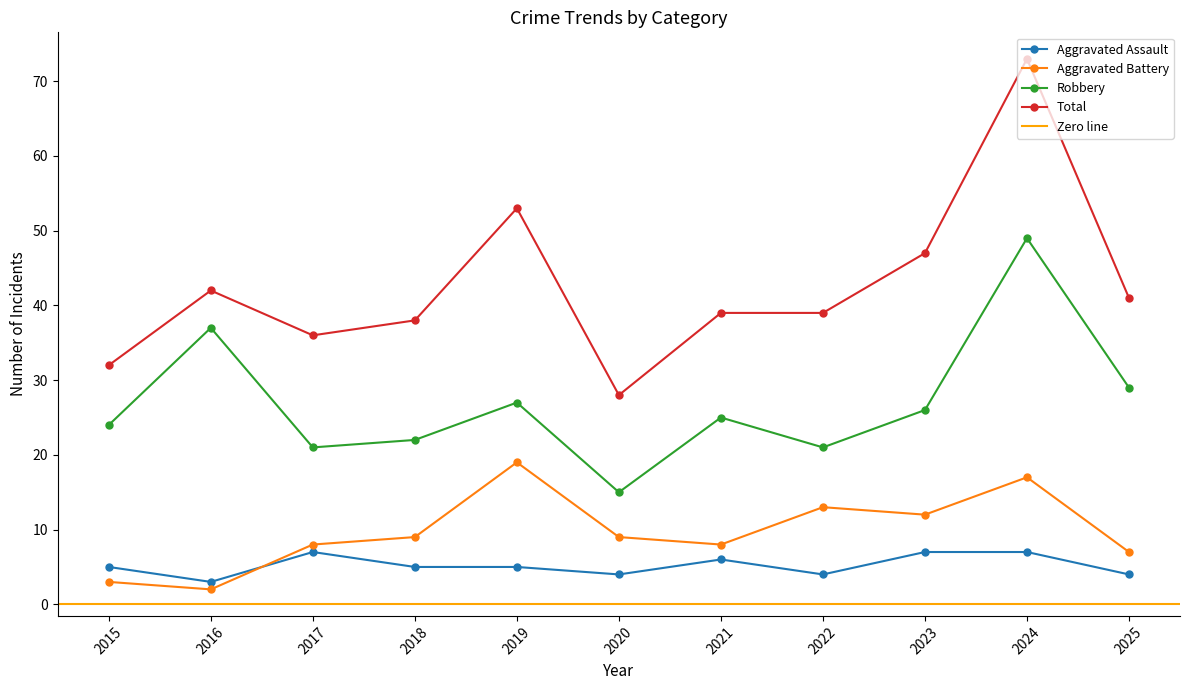

Reading left to right, what are all the values shown in this chart?

Aggravated Assault: 2015=5	2016=3	2017=7	2018=5	2019=5	2020=4	2021=6	2022=4	2023=7	2024=7	2025=4
Aggravated Battery: 2015=3	2016=2	2017=8	2018=9	2019=19	2020=9	2021=8	2022=13	2023=12	2024=17	2025=7
Robbery: 2015=24	2016=37	2017=21	2018=22	2019=27	2020=15	2021=25	2022=21	2023=26	2024=49	2025=29
Total: 2015=32	2016=42	2017=36	2018=38	2019=53	2020=28	2021=39	2022=39	2023=47	2024=73	2025=41